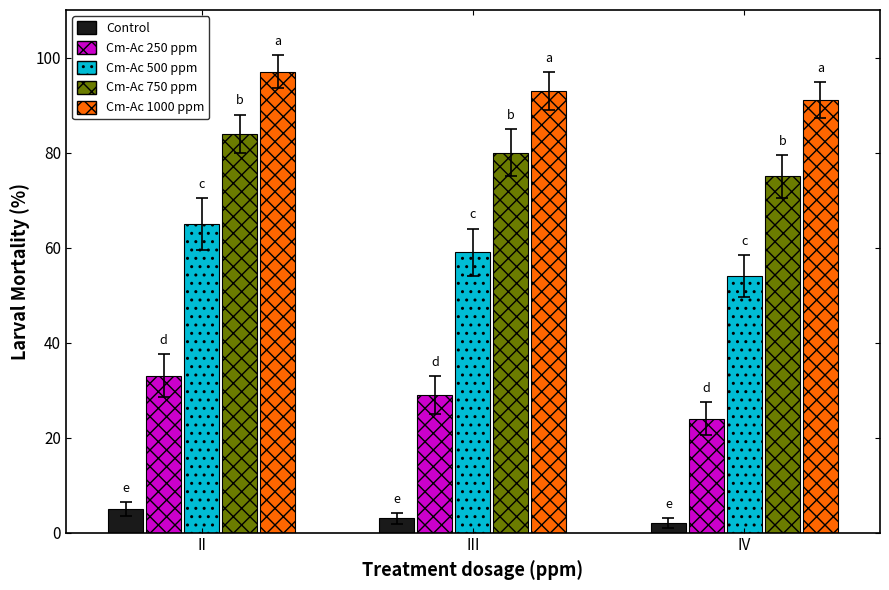

Which series has the widest spread of values?

Cm-Ac 500 ppm